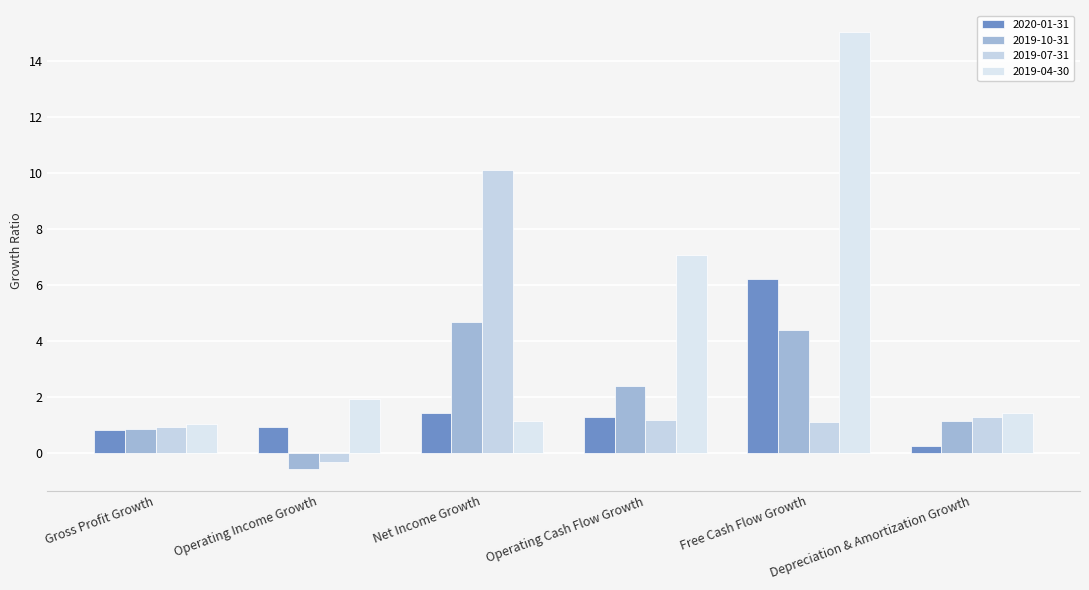

What position from the left is Net Income Growth?

3